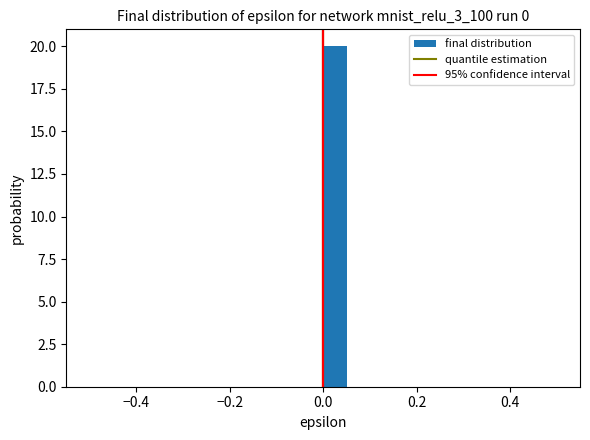

Read against the x-axis, roughly where is the centre of the tallest bar?

0.02